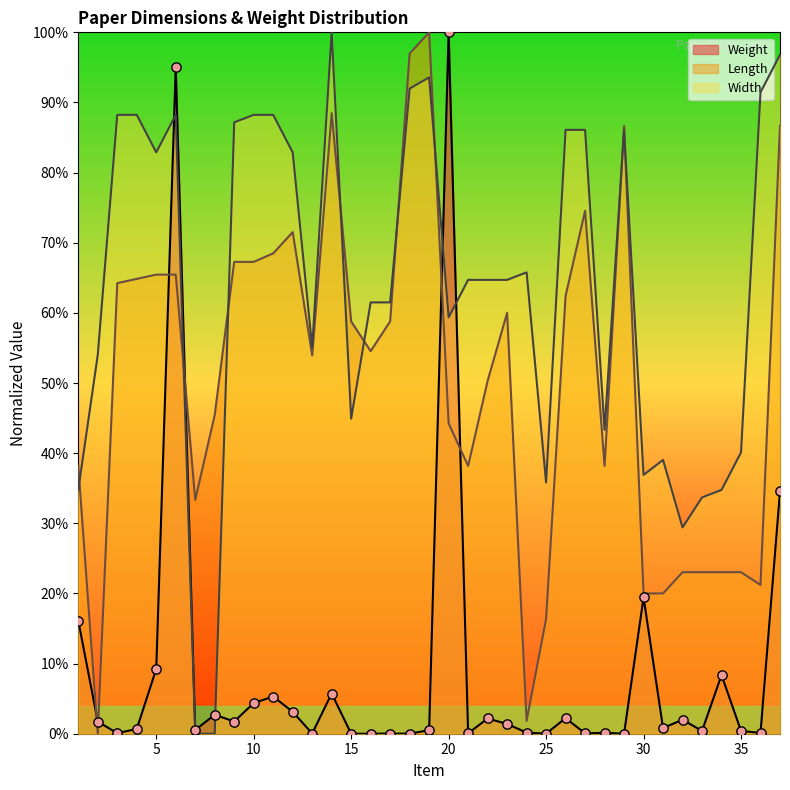

Is the value of Length at 27 greater than the value of Weight at 18?

Yes